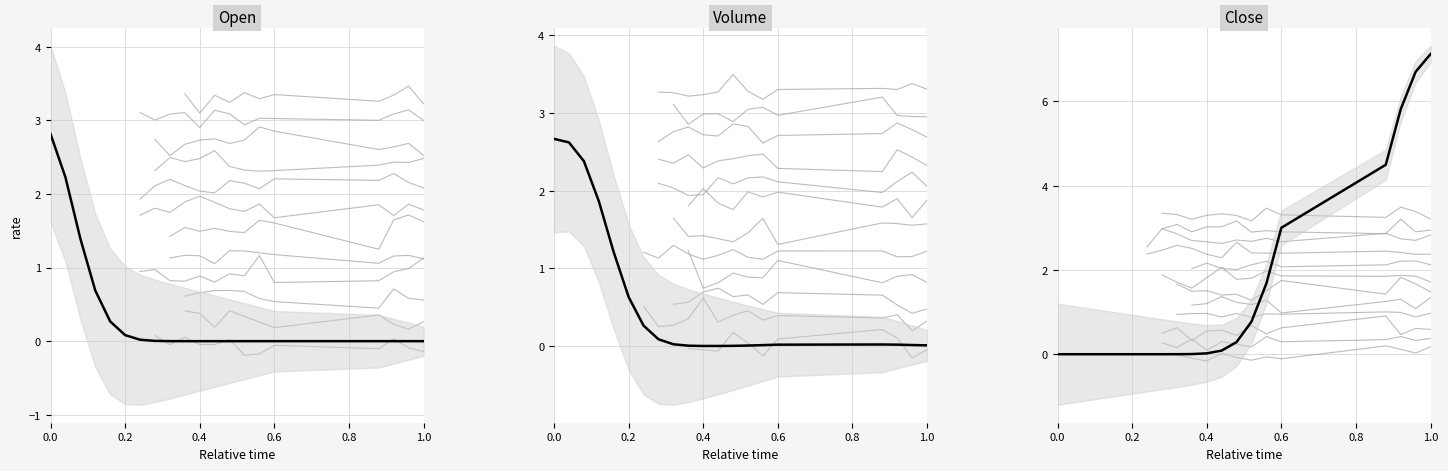

True or false: Close has a value of 0.0 at 11.

False